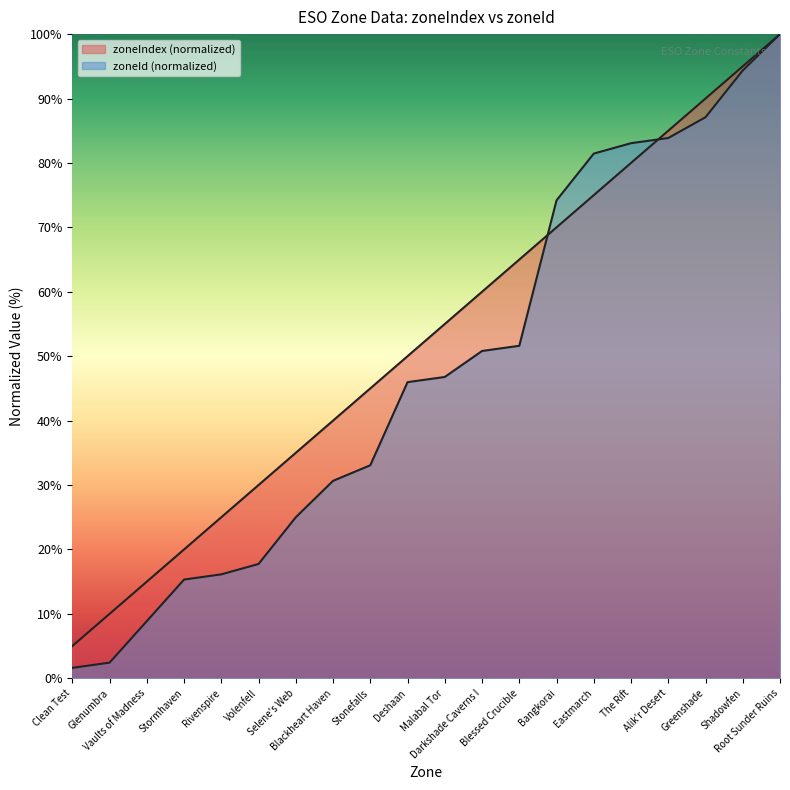

At Volenfell, list the series in order from smallest to largest.

zoneId, zoneIndex